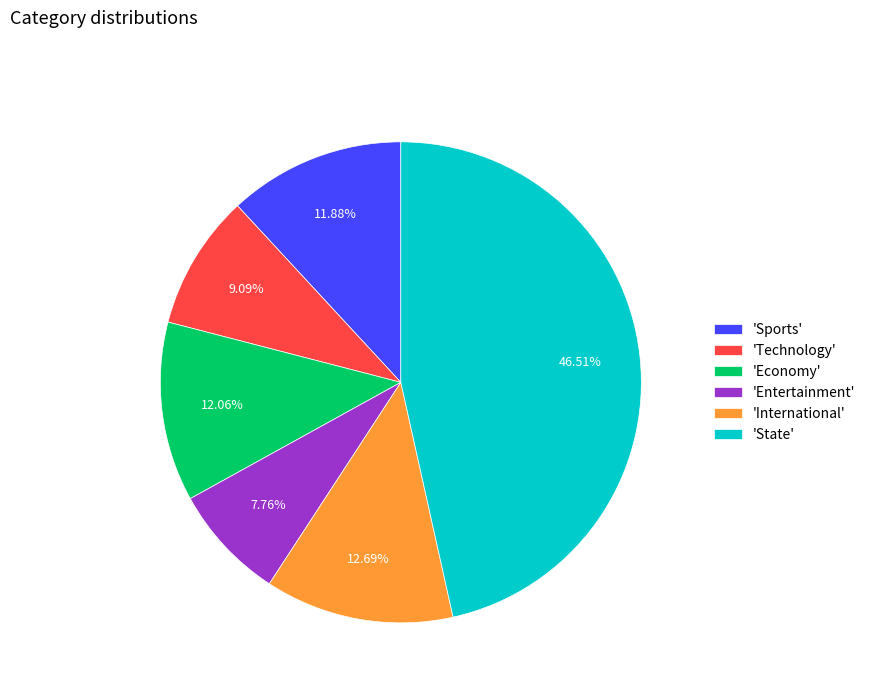

Which category has the smallest portion of the pie?

'Entertainment'